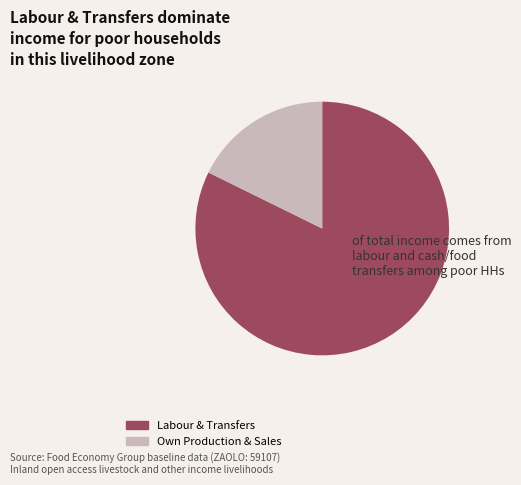

Which category has the smallest portion of the pie?

Own Production & Sales